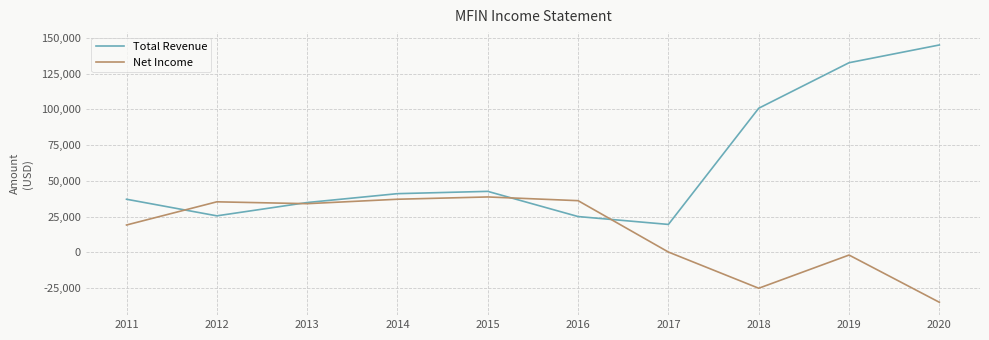

List the series in order of their overall mean, lowest first.

Net Income, Total Revenue